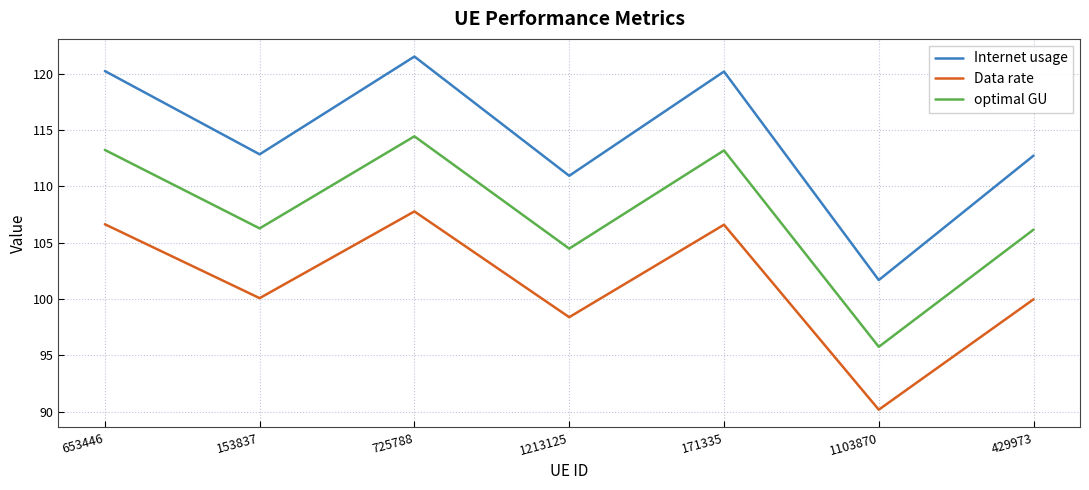

What position from the right is 429973?

1